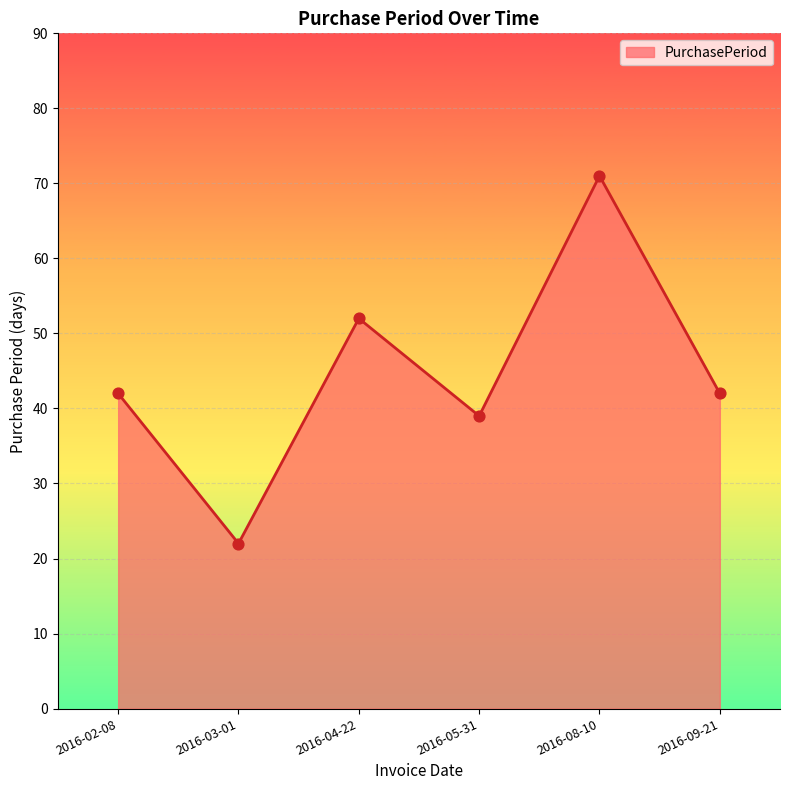

What is the change in value from 2016-03-01 to 2016-09-21?

+20